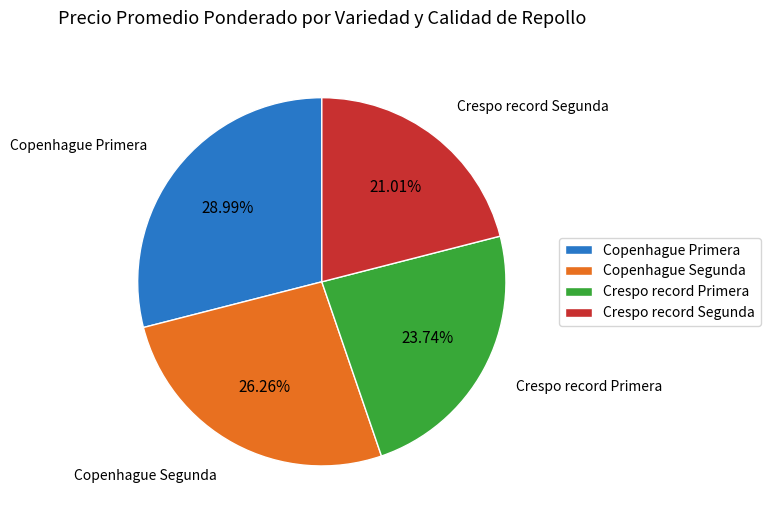

Does Copenhague Segunda account for over 50% of the chart?

No